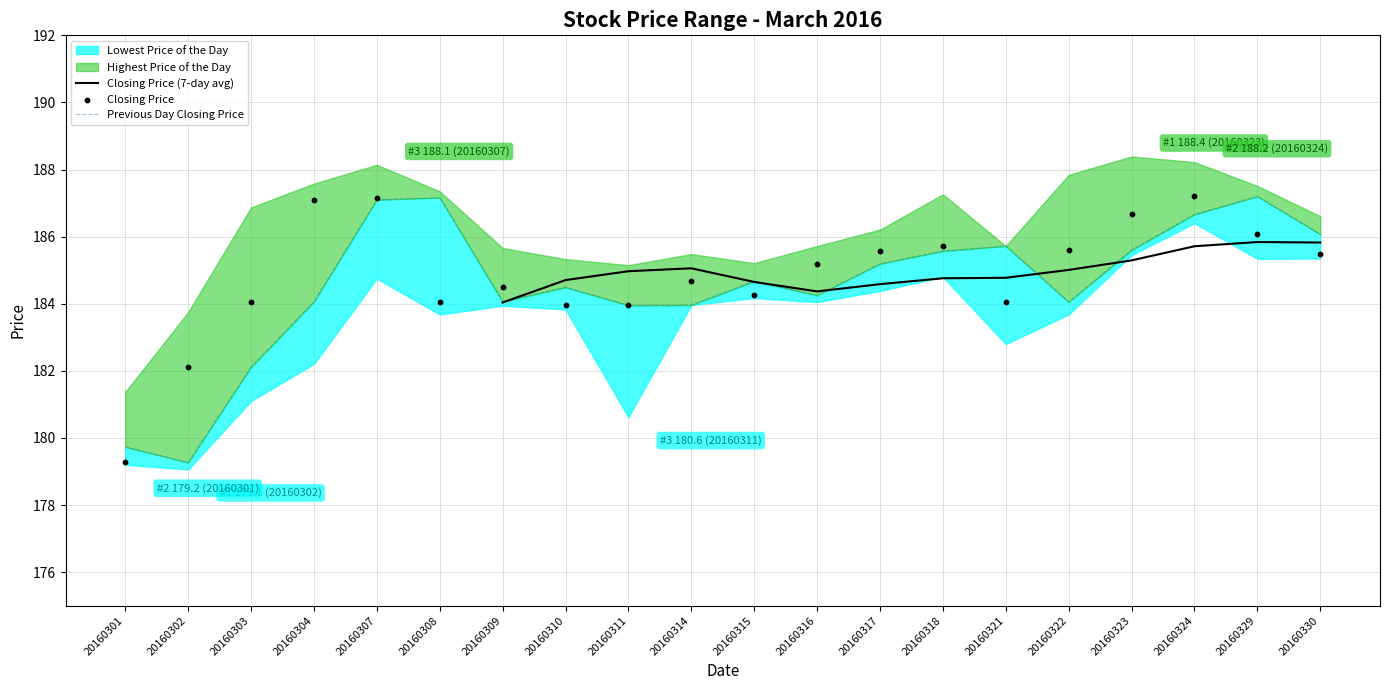

What is the total value across all series at 20160303?

366.2